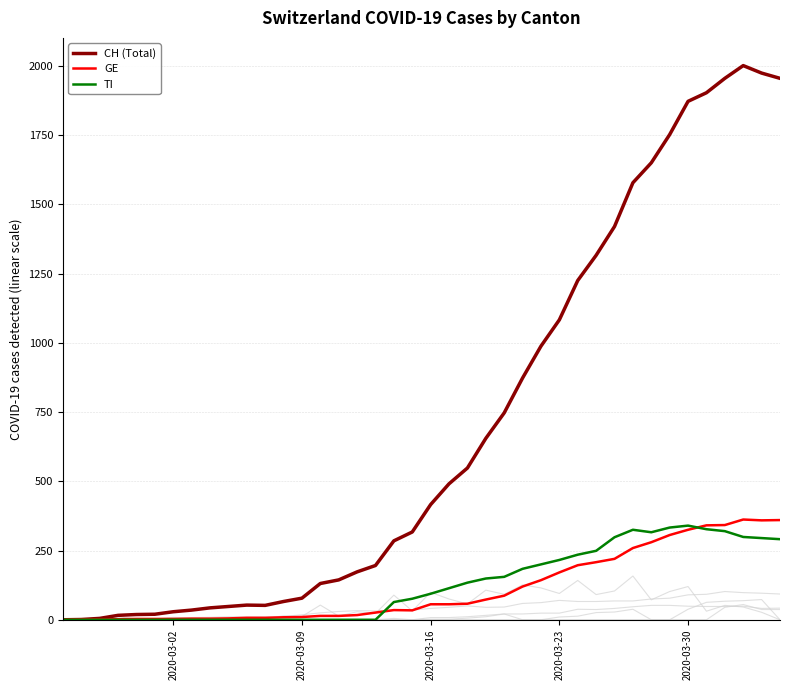

Reading left to right, extract all data points from this chart.

CH (Total): 0	1	5	16	19	20	29	35	43	48	53	52	66	78	131	144	173	196	285	317	416	491	548	655	747	873	988	1083	1225	1316	1420	1578	1650	1752	1872	1903	1955	2001	1974	1955
GE: 0	1	1	2	3	3	3	4	4	5	7	7	9	10	14	14	17	26	35	34	56	56	58	73	87	120	143	171	197	208	220	259	280	306	325	341	342	362	359	360
TI: 0	0	0	0	0	0	0	0	0	0	0	0	0	0	0	0	0	0	64	76	94	114	134	149	155	184	200	216	235	249	298	325	316	333	340	327	320	299	295	291